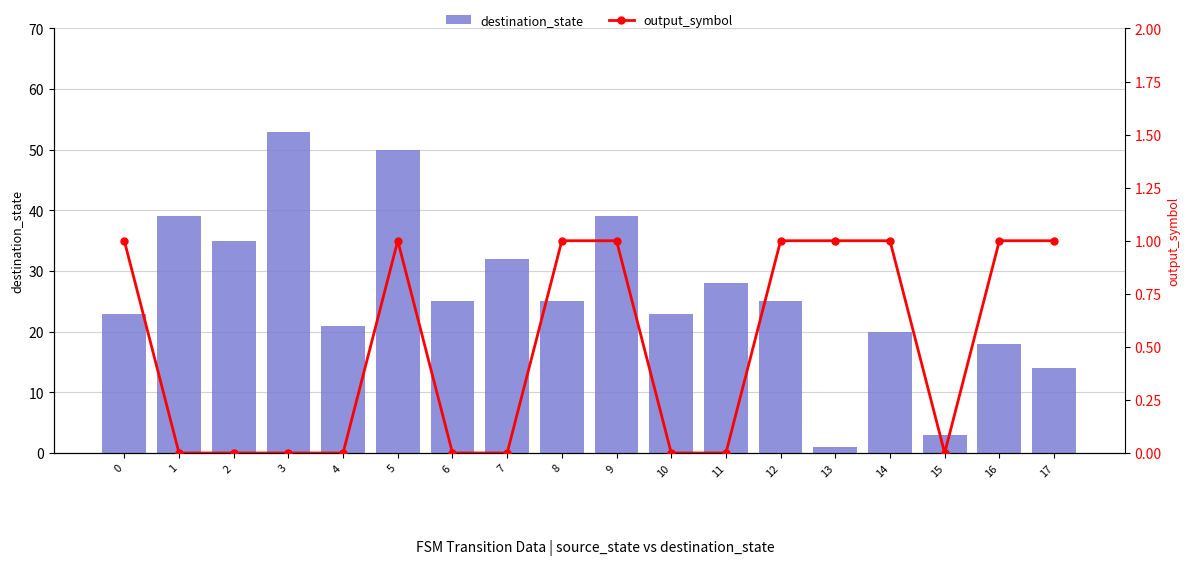

True or false: output_symbol has a value of 1 at 5.

False